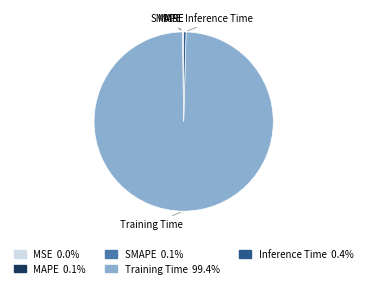

Is the sum of Inference Time and Training Time greater than half?

Yes